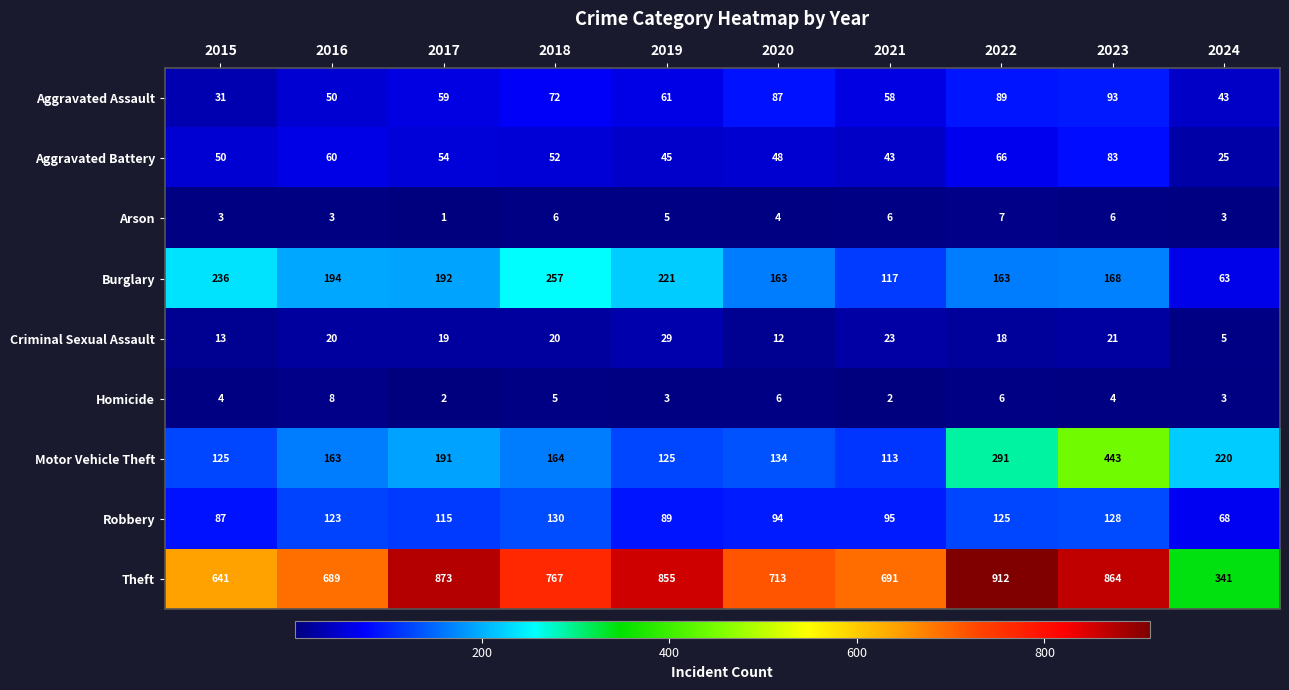

Which series has the widest spread of values?

Theft